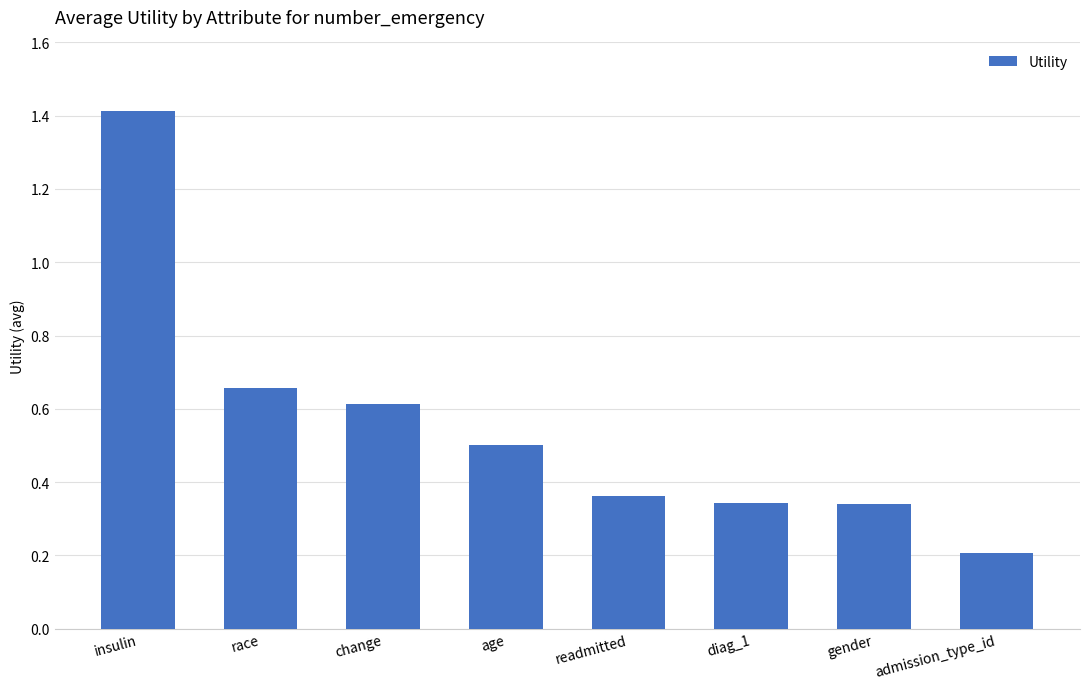

What is the label of the 3rd bar from the left?

change